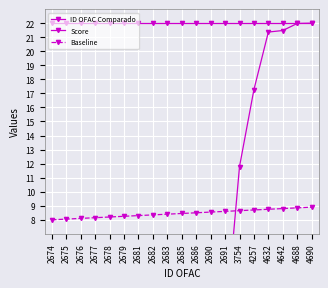

What is the total value across all series at 2682?

30.4